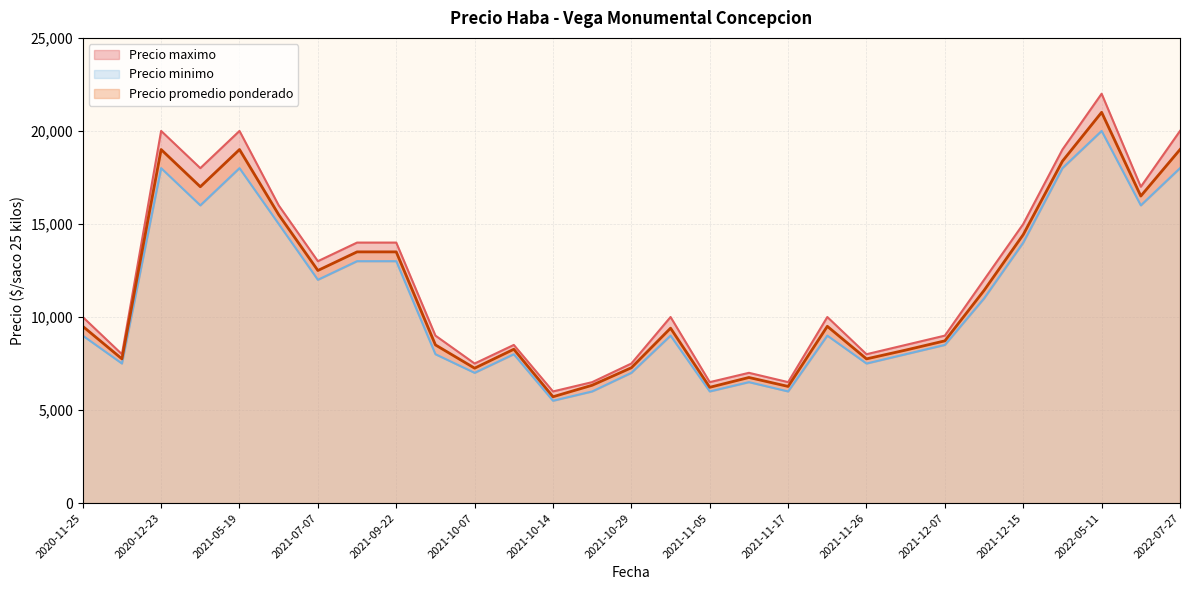

True or false: Precio maximo and Precio minimo cross at least once.

False